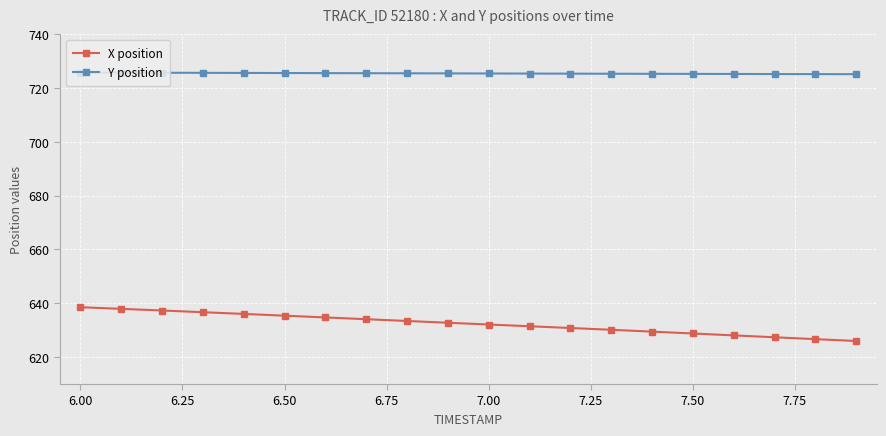

What is the value of the X position point at the 14th from the left?

630.2